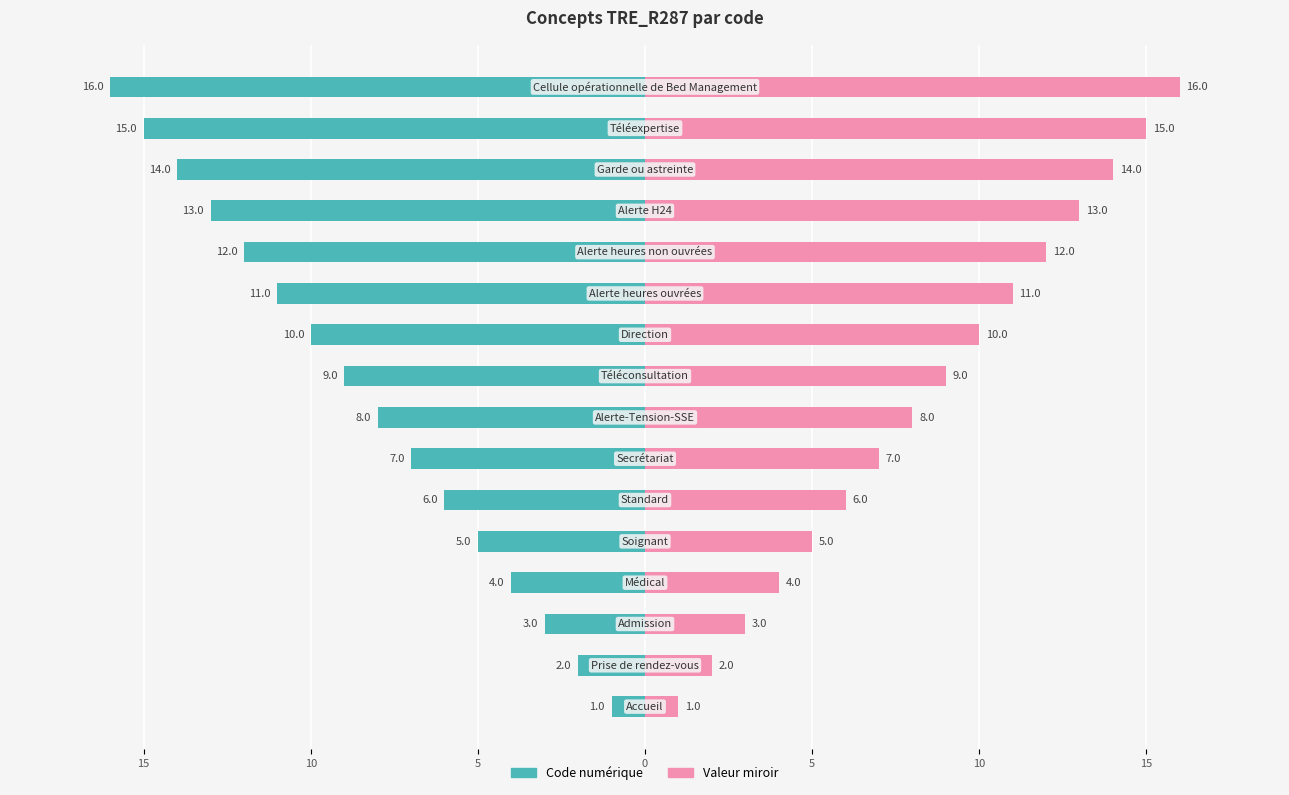

Which series changed the most between 10 and 15?

Code numérique